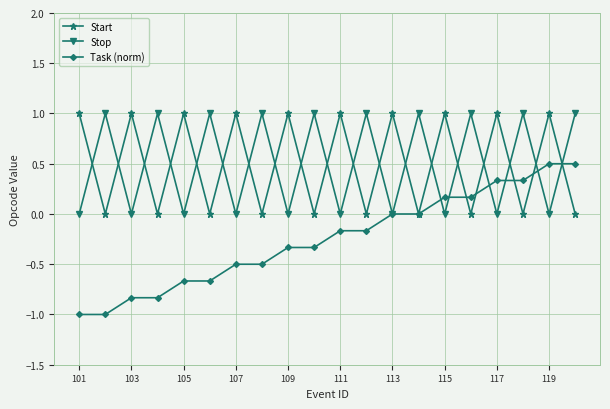

True or false: Stop has more than 0 points higher than both neighbors.

True